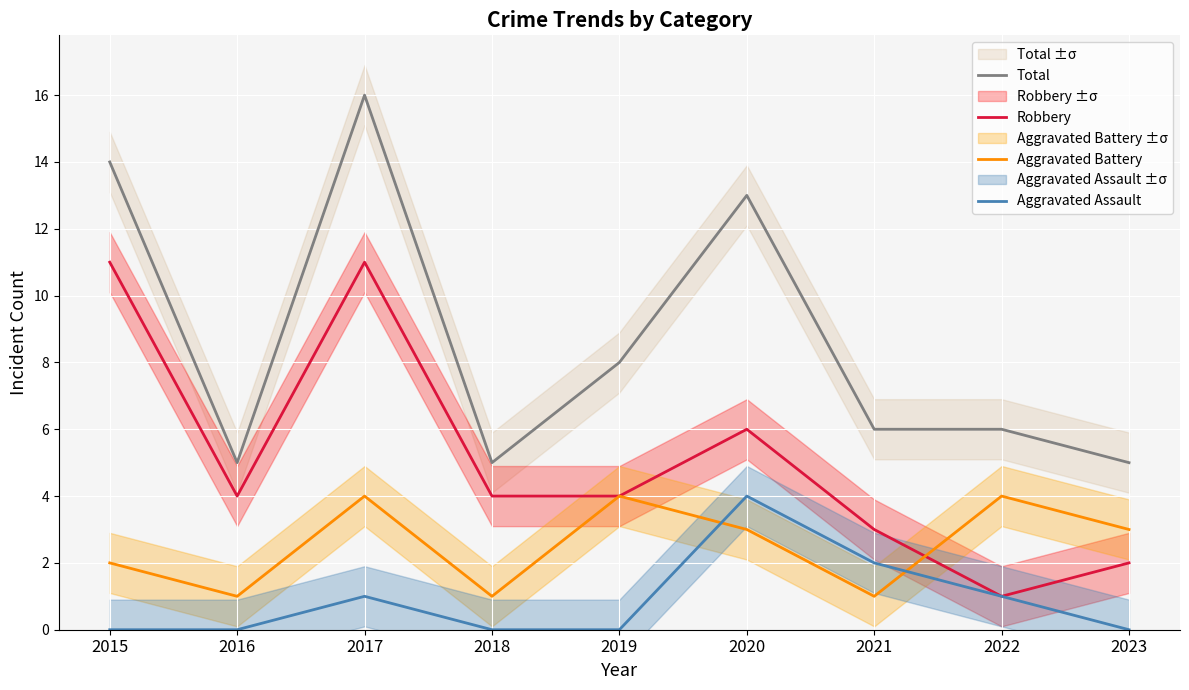

The Total series shows 6 at 2021. True or false?

True